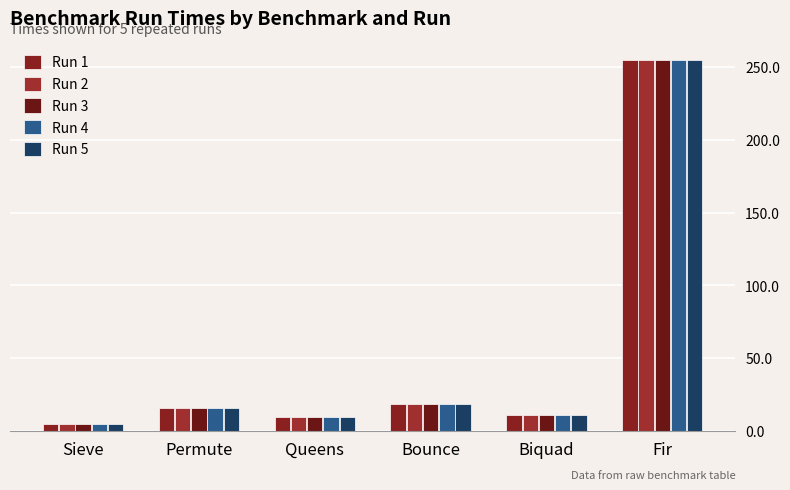

Which series changed the most between Sieve and Biquad?

Run 1